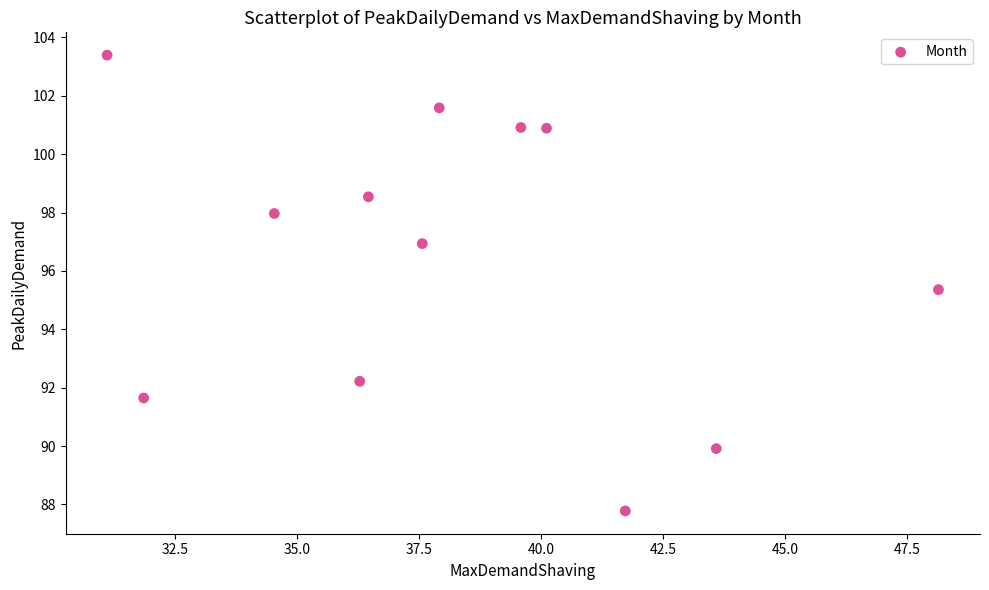

What Y value in the scatter plot is closest to 95?

95.4